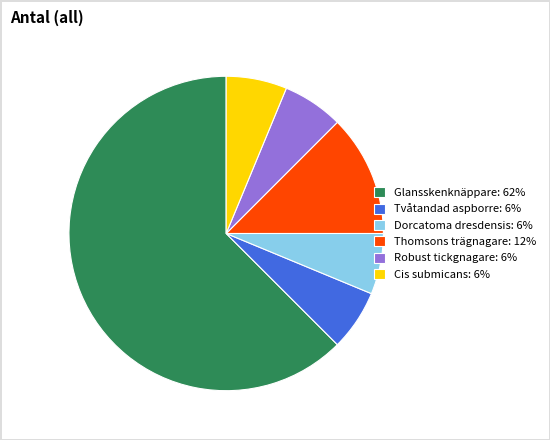

Count the number of slices in the pie.

6